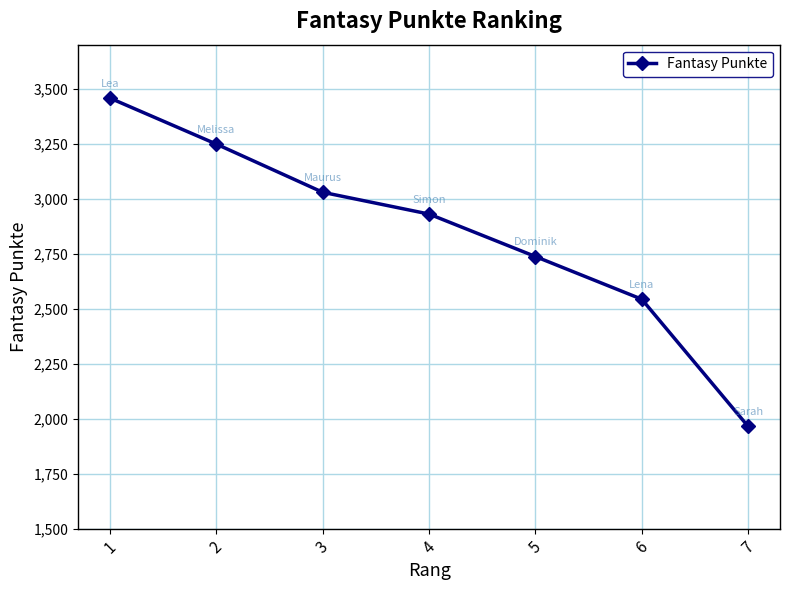

What is the value of the 7th point from the left?

1965